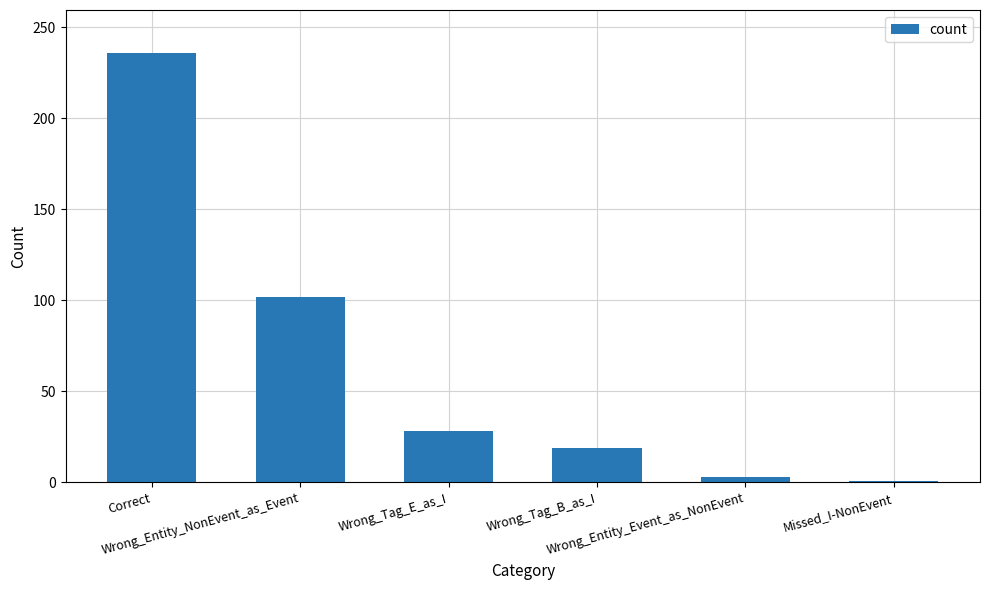

Are the bars horizontal?

No